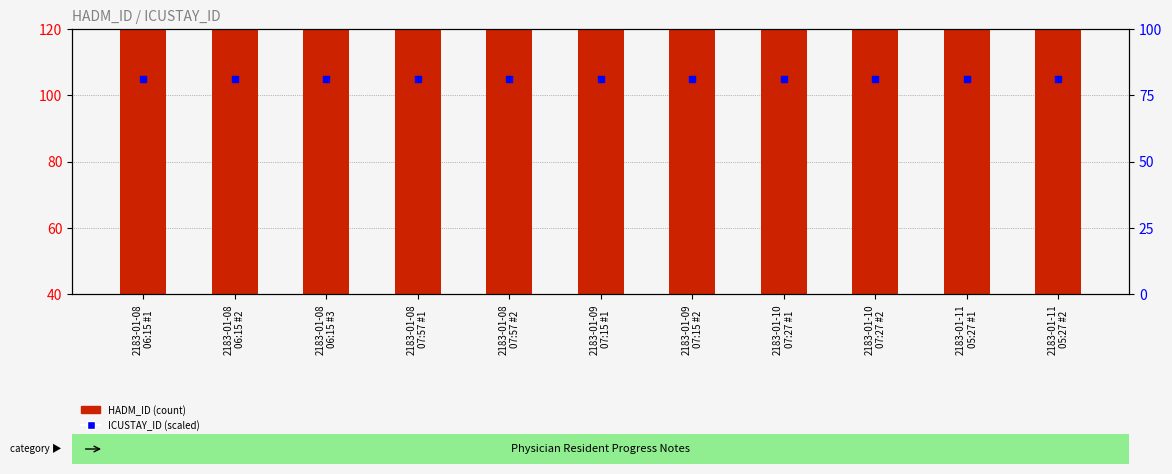

Which series contains the lowest Y value?

ICUSTAY_ID (scaled)